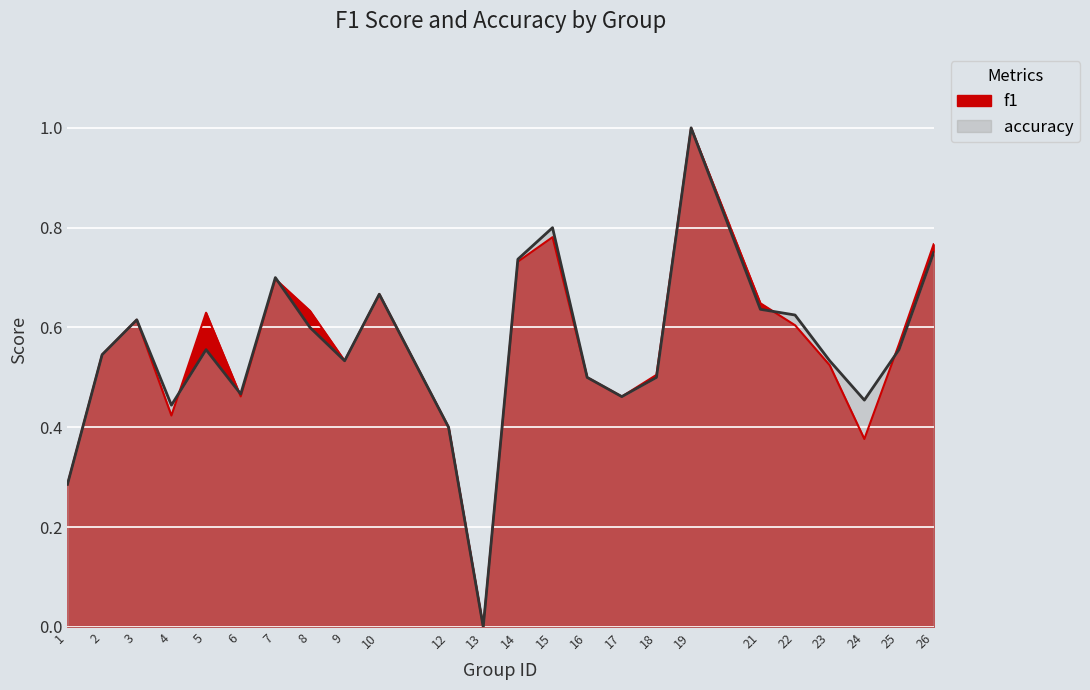

True or false: accuracy has a value of 0.5 at 2.

True